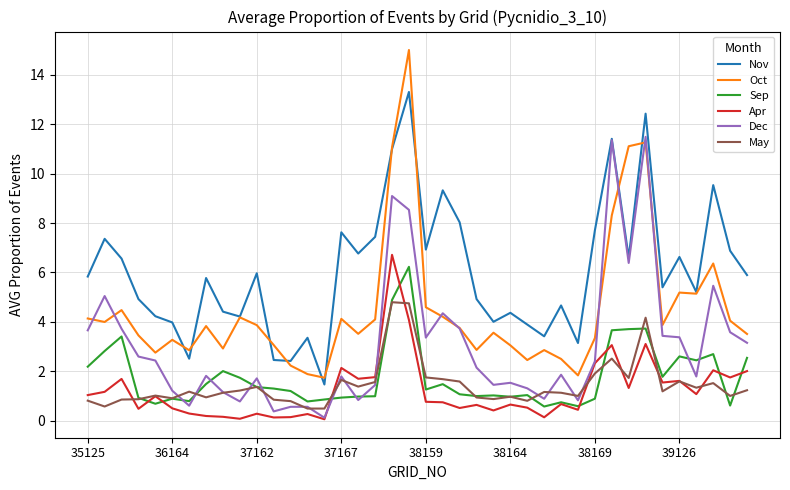

True or false: May and Oct cross at least once.

False